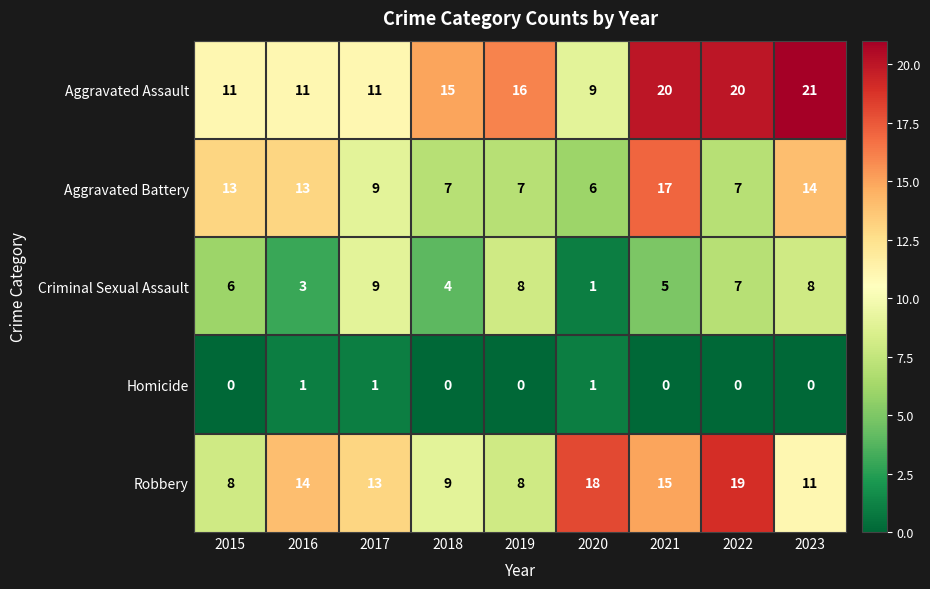

Which series has the widest spread of values?

Aggravated Assault